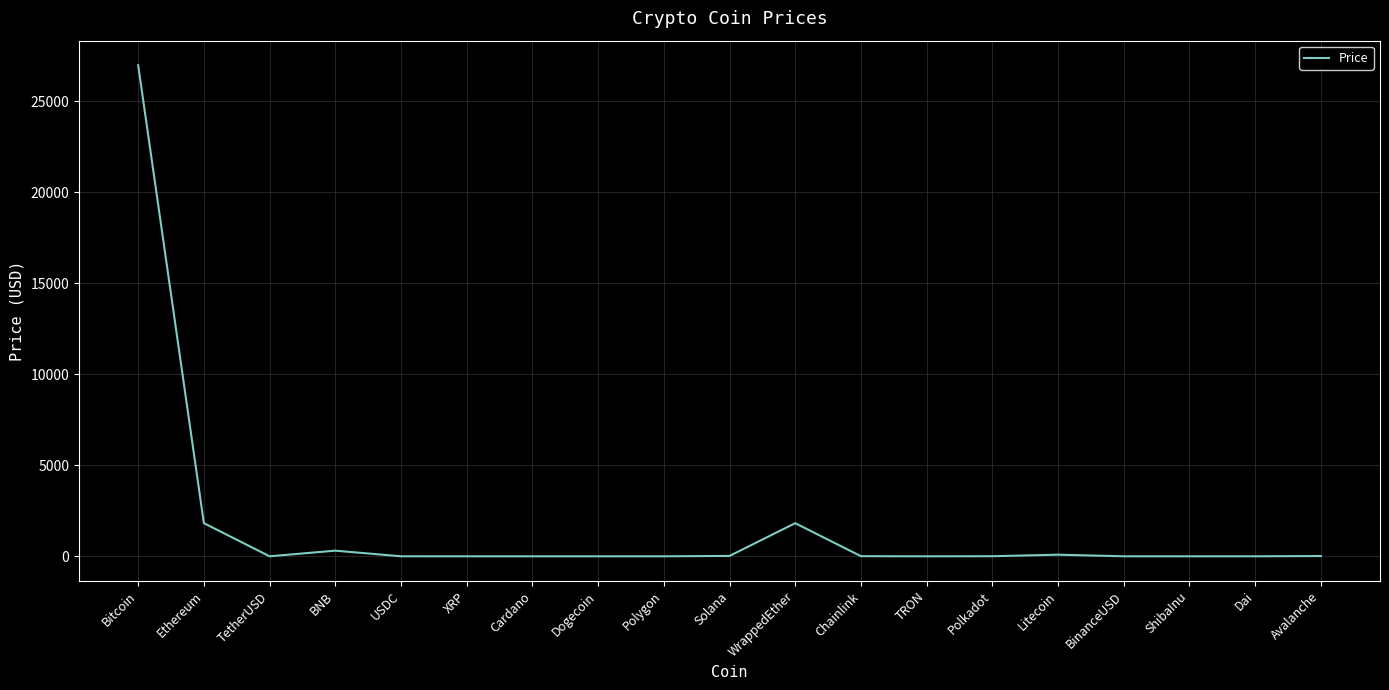

The value at BNB is 310.9. True or false?

True